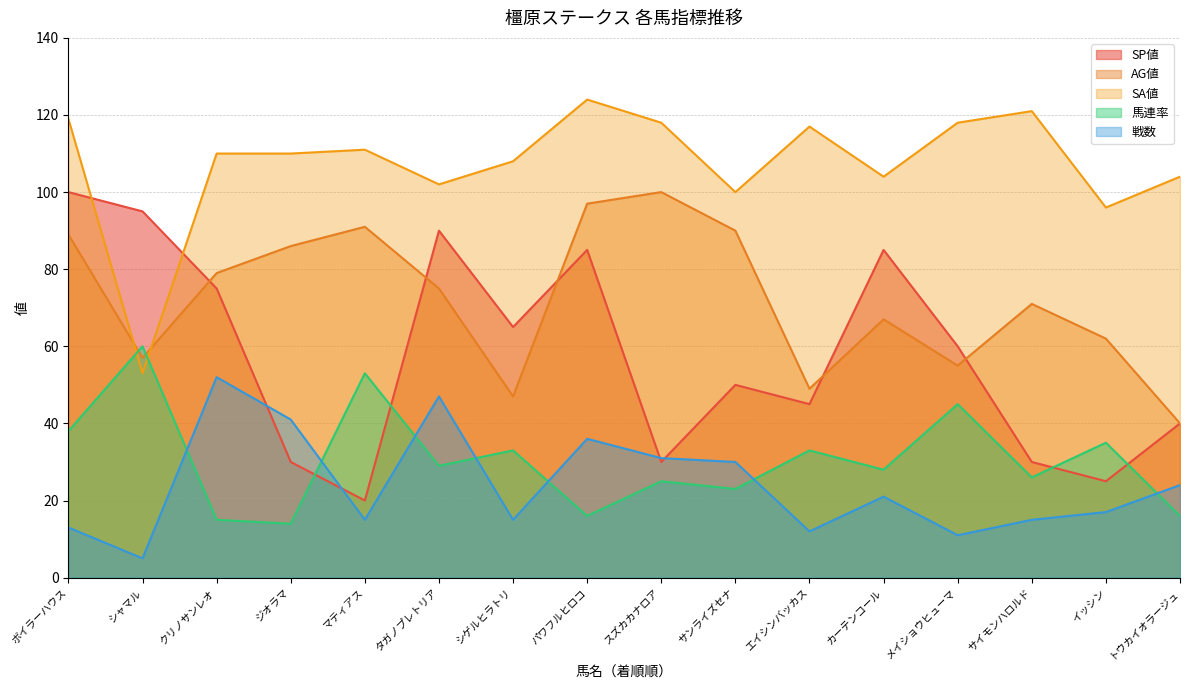

What is the difference between the 馬連率 values at メイショウヒューマ and クリノサンレオ?

30